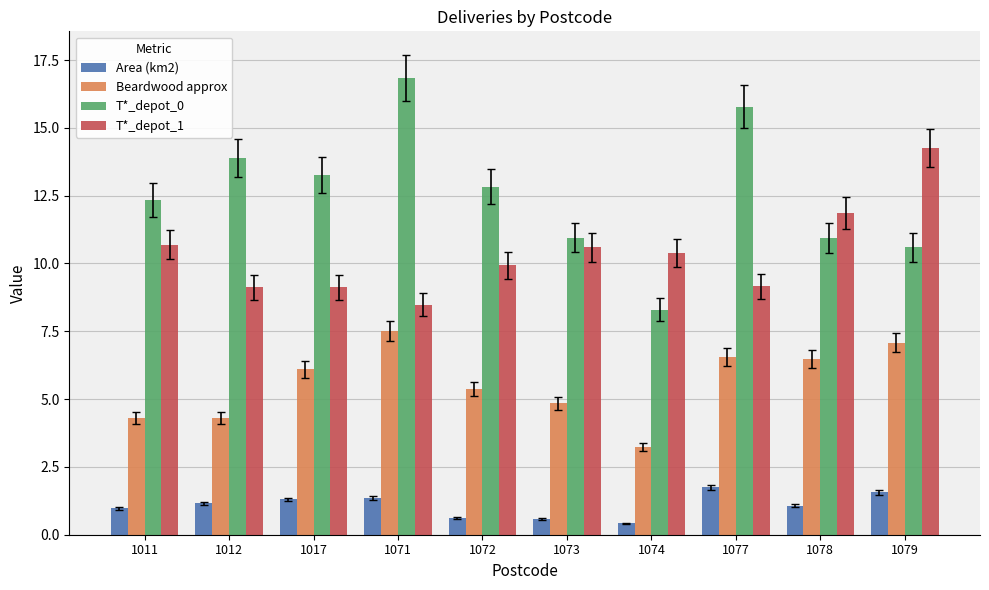

Rank the series at 1078 from highest to lowest value.

T*_depot_1, T*_depot_0, Beardwood approx, Area (km2)